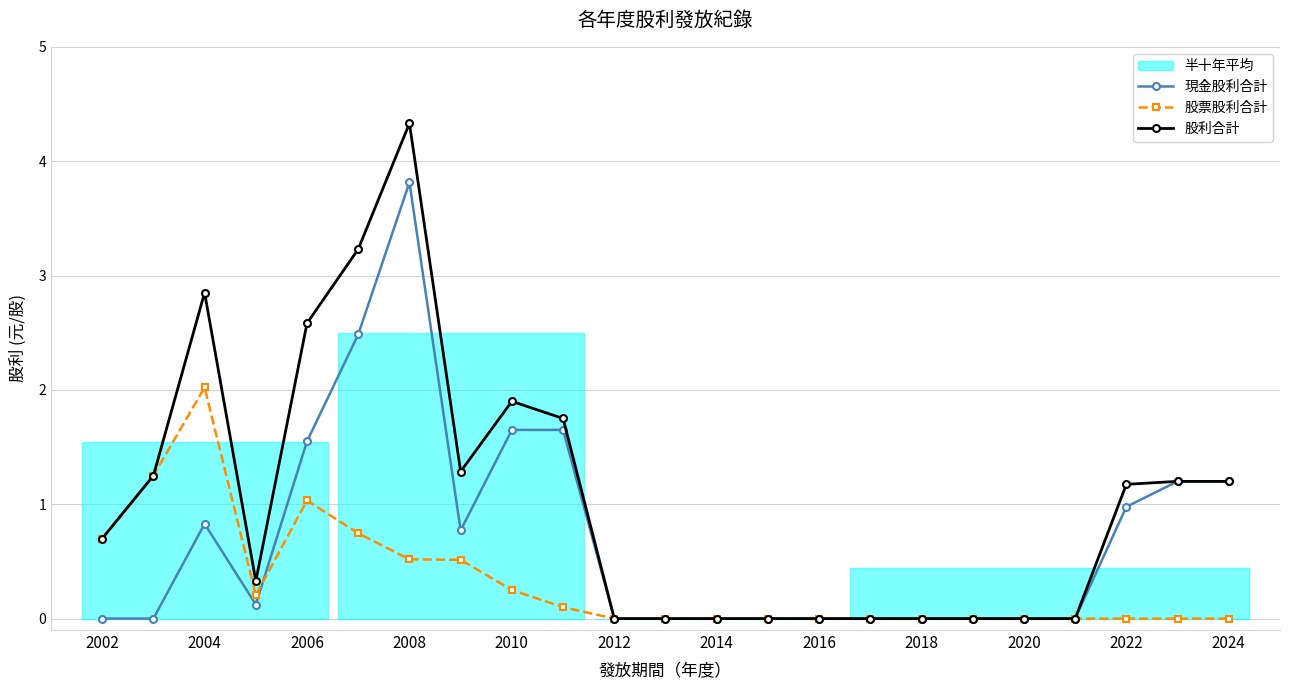

True or false: 股利合計 has more than 2 points higher than both neighbors.

True